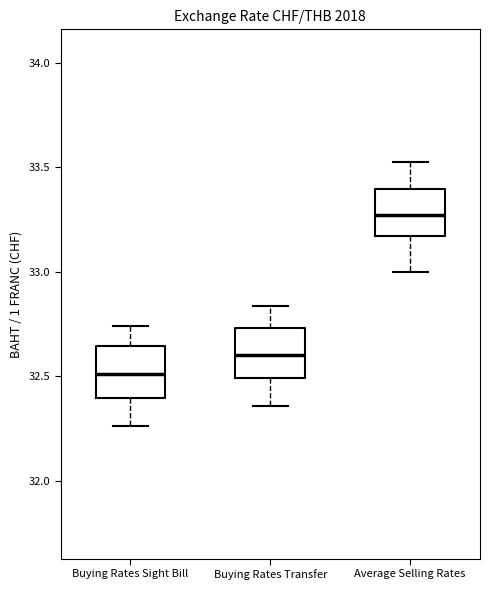

Reading left to right, transcribe this box plot: for each box, give where its median line is, the range the box spans, and where its two whiskers end, as read against the y-axis. The values are not printed on the chart, so give them approximately, as read against the axis.

Buying Rates Sight Bill: median 32.50, box 32.40 to 32.65, whiskers 32.25 to 32.75
Buying Rates Transfer: median 32.60, box 32.50 to 32.75, whiskers 32.35 to 32.85
Average Selling Rates: median 33.25, box 33.15 to 33.40, whiskers 33.00 to 33.55